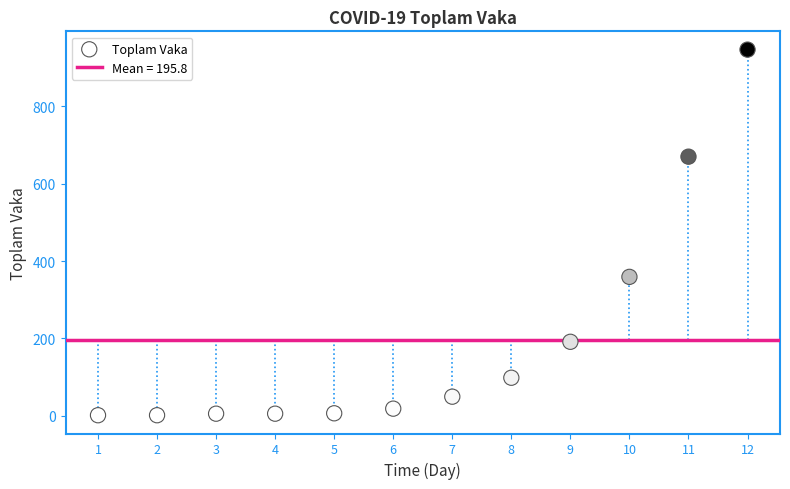

What Y value in the scatter plot is closest to 474?

359